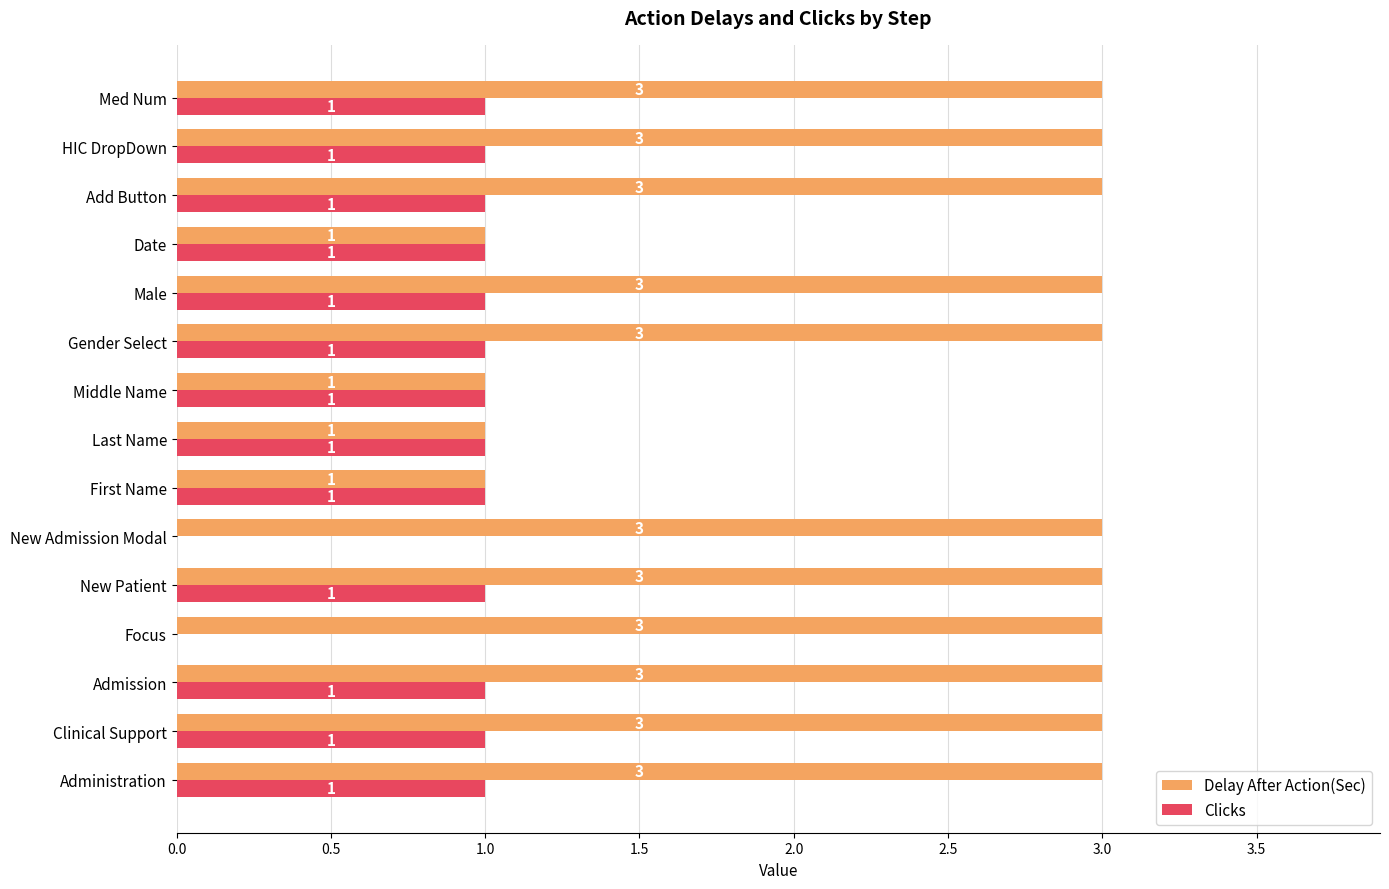

The value of Clicks at New Patient is 1. True or false?

True